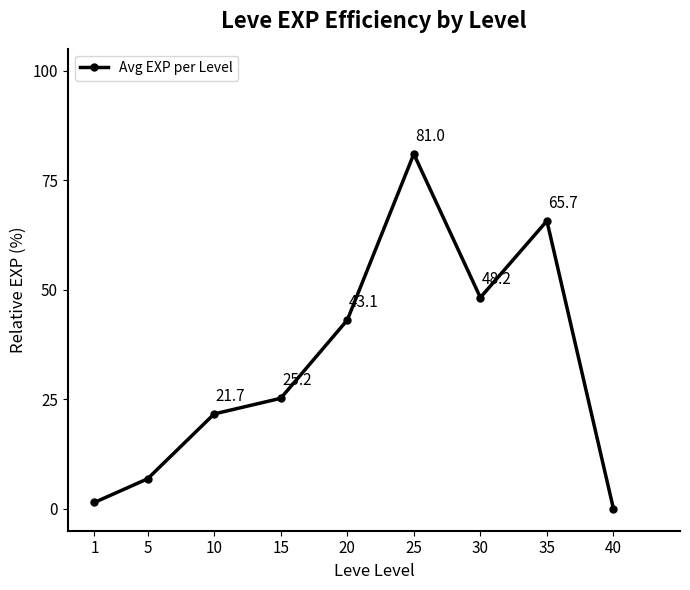

How many values are above zero?

8